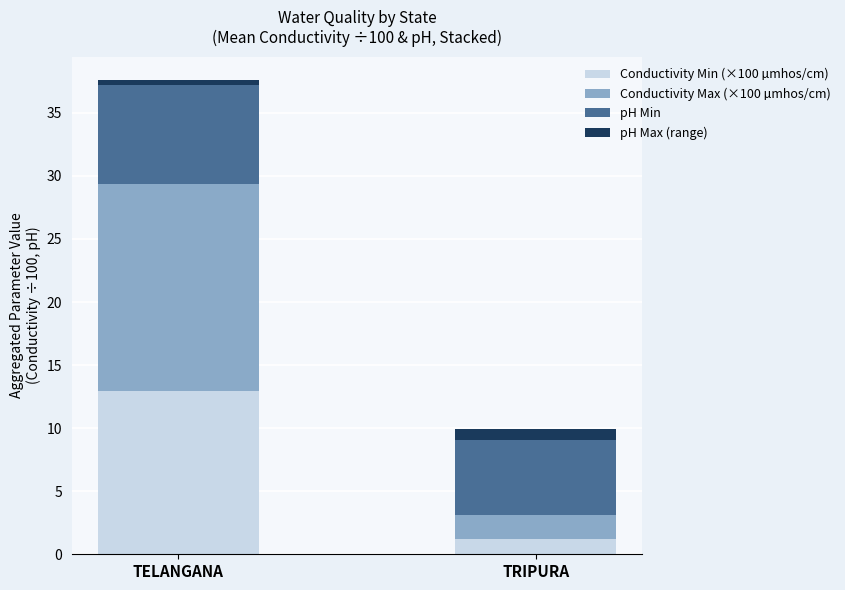

The Conductivity Min (×100 µmhos/cm) series shows 1.2 at TRIPURA. True or false?

True